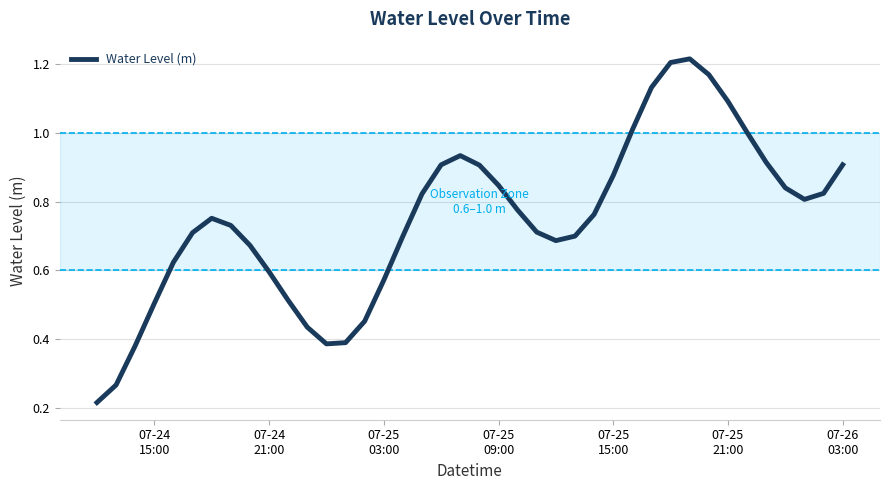

What is the difference between the maximum and second lowest values?

1.0